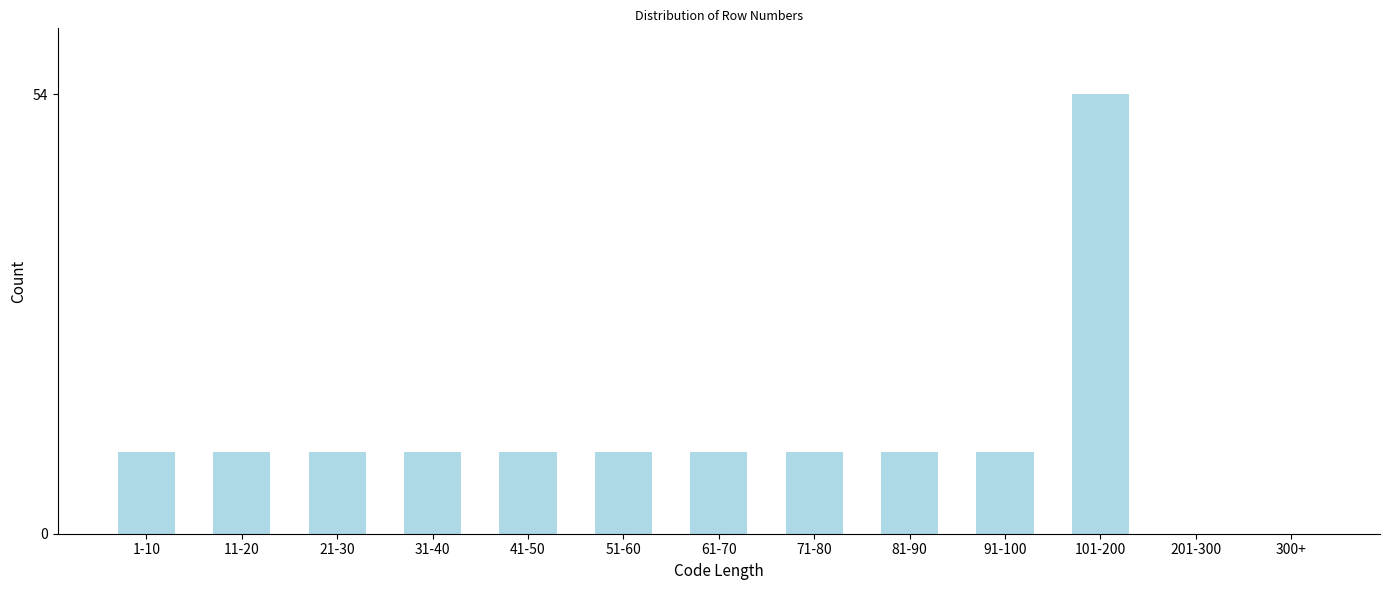

Reading left to right, list all the values displayed in this chart.

1-10=10	11-20=10	21-30=10	31-40=10	41-50=10	51-60=10	61-70=10	71-80=10	81-90=10	91-100=10	101-200=54	201-300=0	300+=0